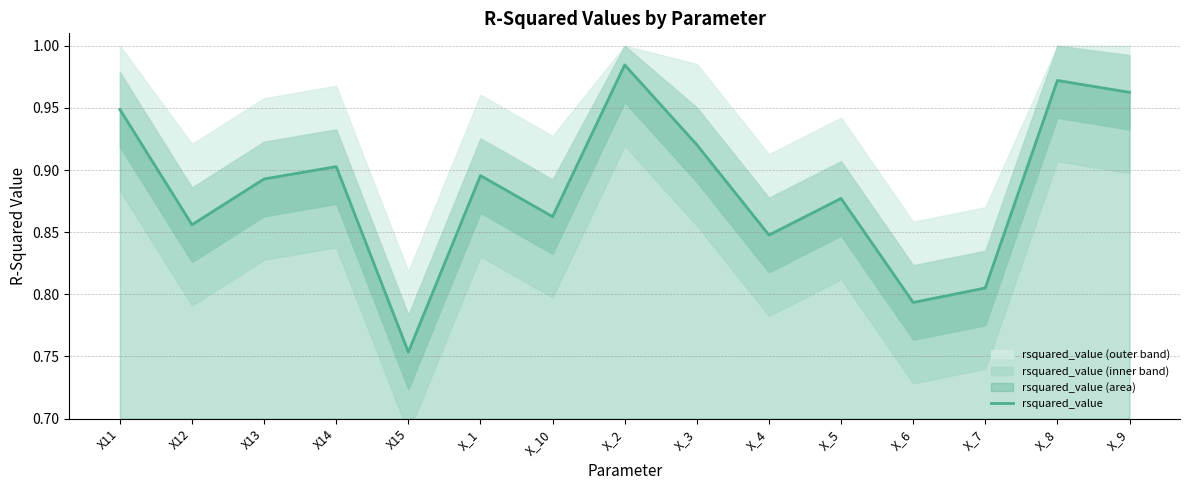

What is the change in value from X_10 to X_2?

+0.1